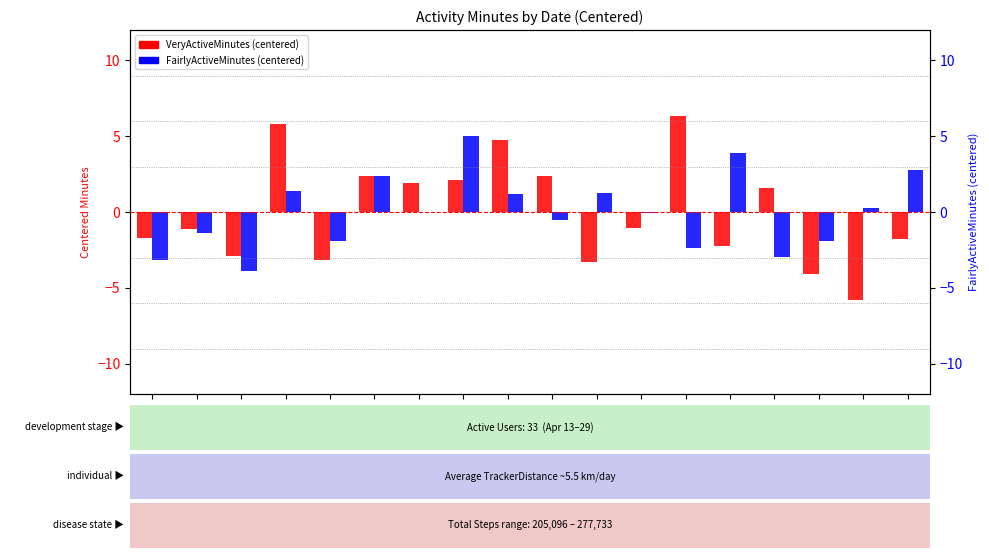

True or false: FairlyActiveMinutes has a value of -1.2 at 4/13.

False